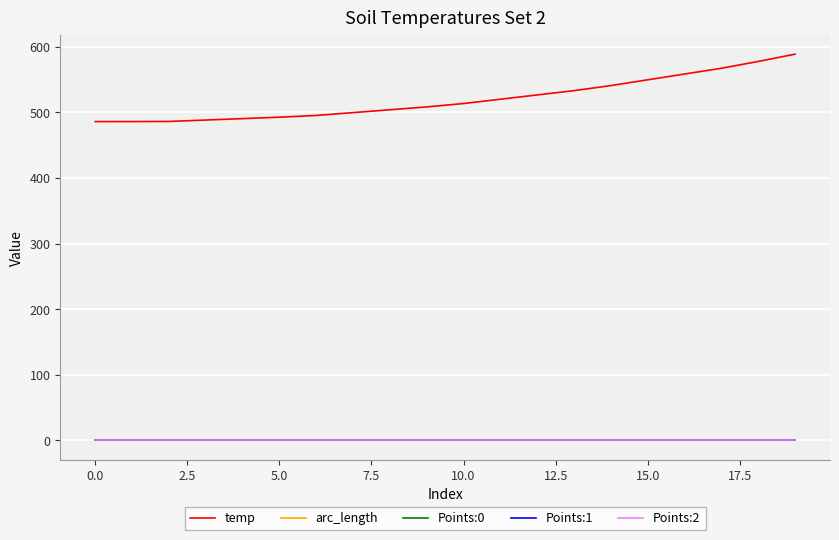

Which series has the widest spread of values?

temp